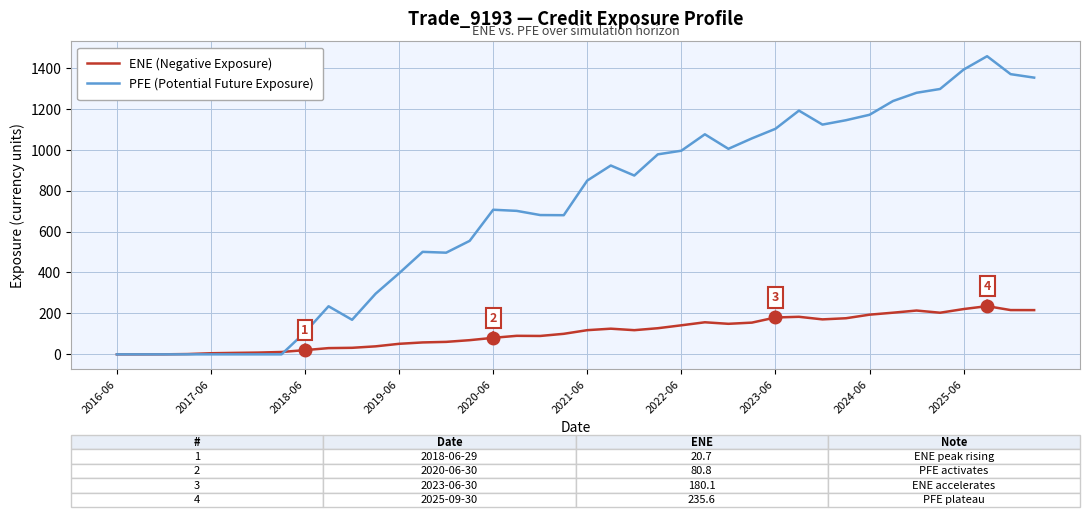

What is the highest value of the PFE (Potential Future Exposure) series?

1456.6